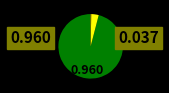

Does any single category account for the majority?

Yes